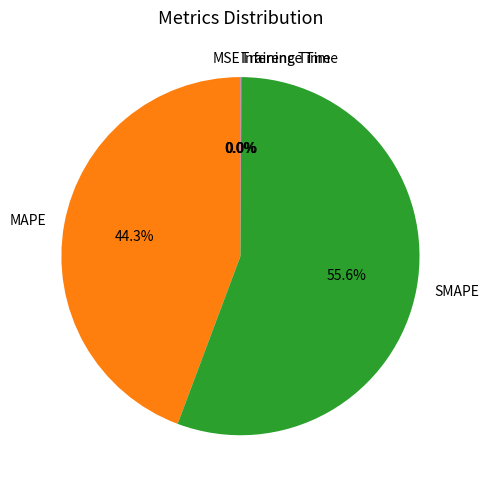

What is the largest slice in the pie chart?

SMAPE